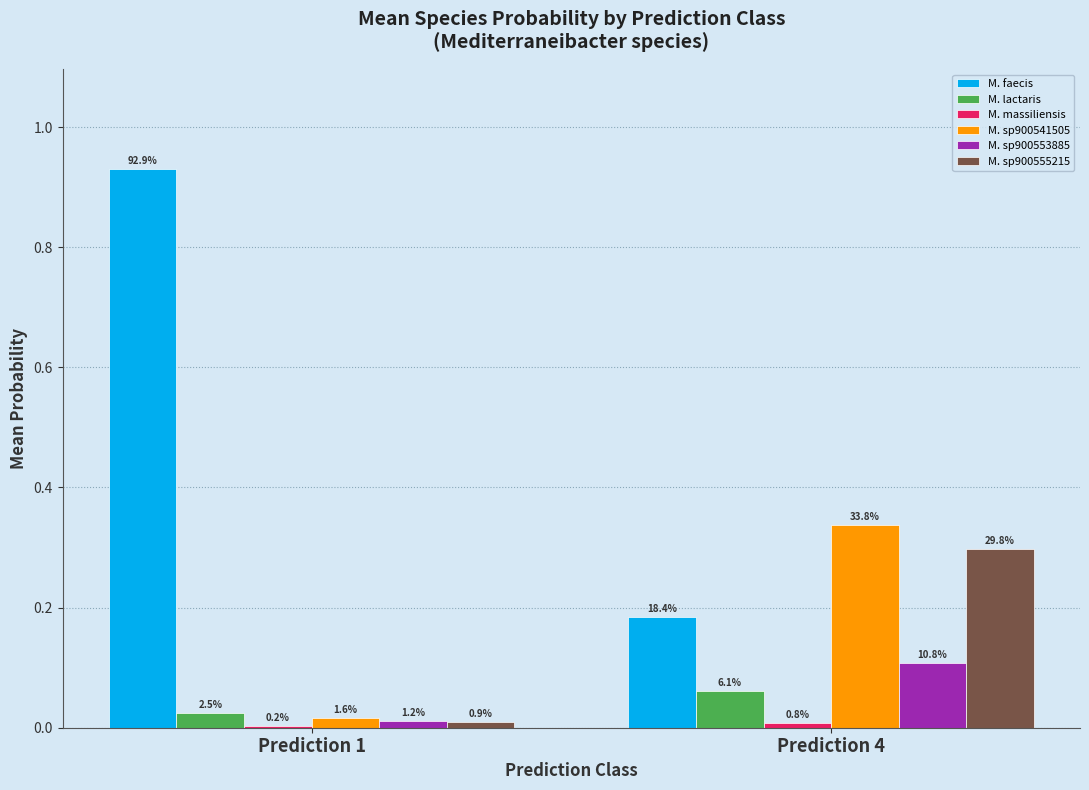

Rank the series at Prediction 4 from lowest to highest value.

M. massiliensis, M. lactaris, M. sp900553885, M. faecis, M. sp900555215, M. sp900541505